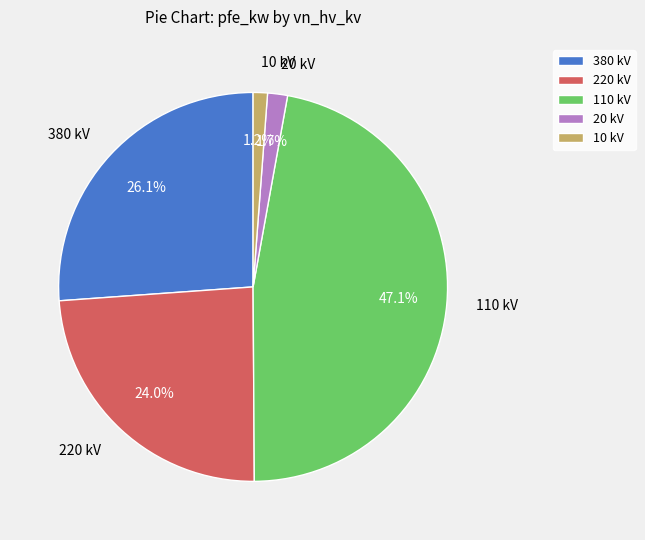

Which category has the biggest portion of the pie?

110 kV